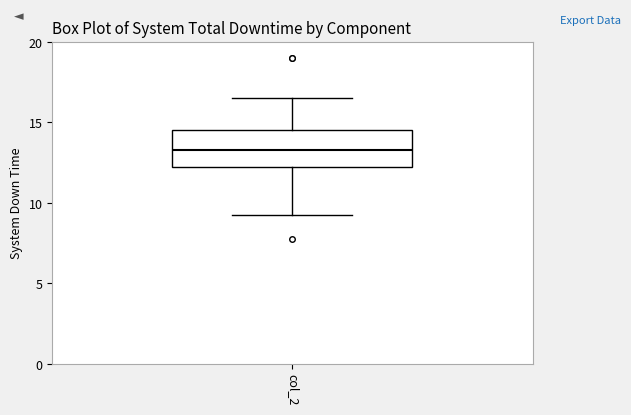

Read this box plot against the y-axis: the position of the median line, the range covered by the box, and the ends of both whiskers. The values are not printed on the chart, so give them approximately, as read against the axis.

median 13.5, box 12.5 to 14.5, whiskers 9.5 to 16.5